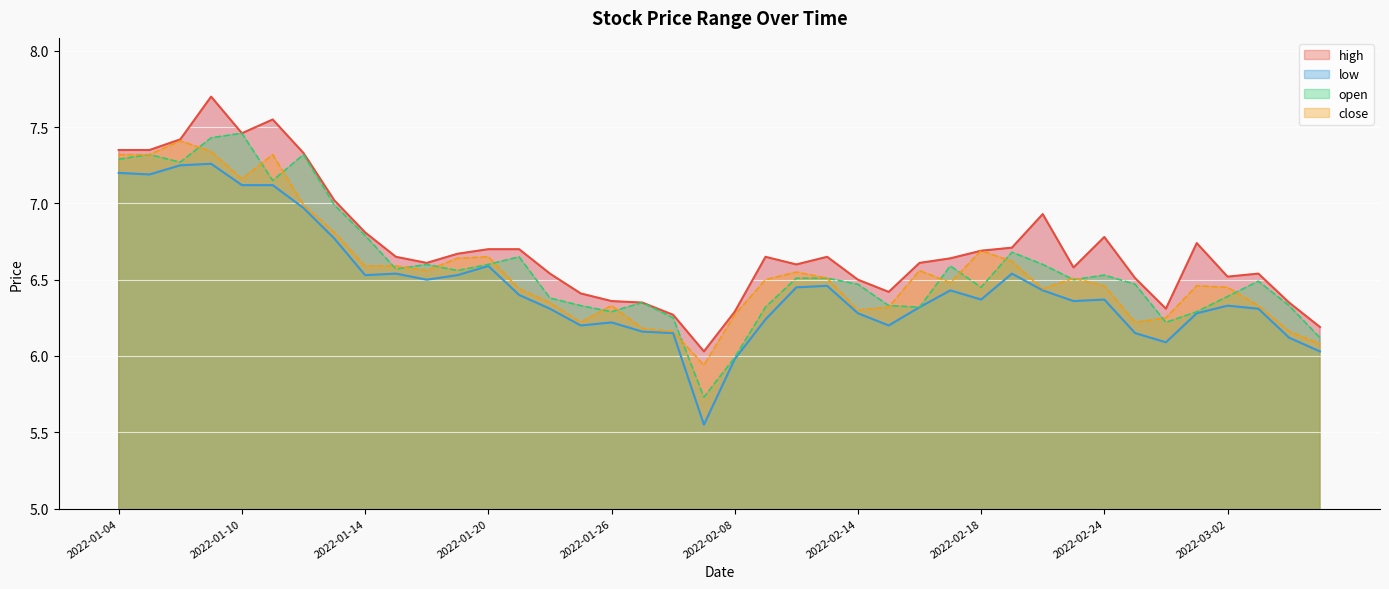

At which category does low reach its first local peak?

2022-01-07